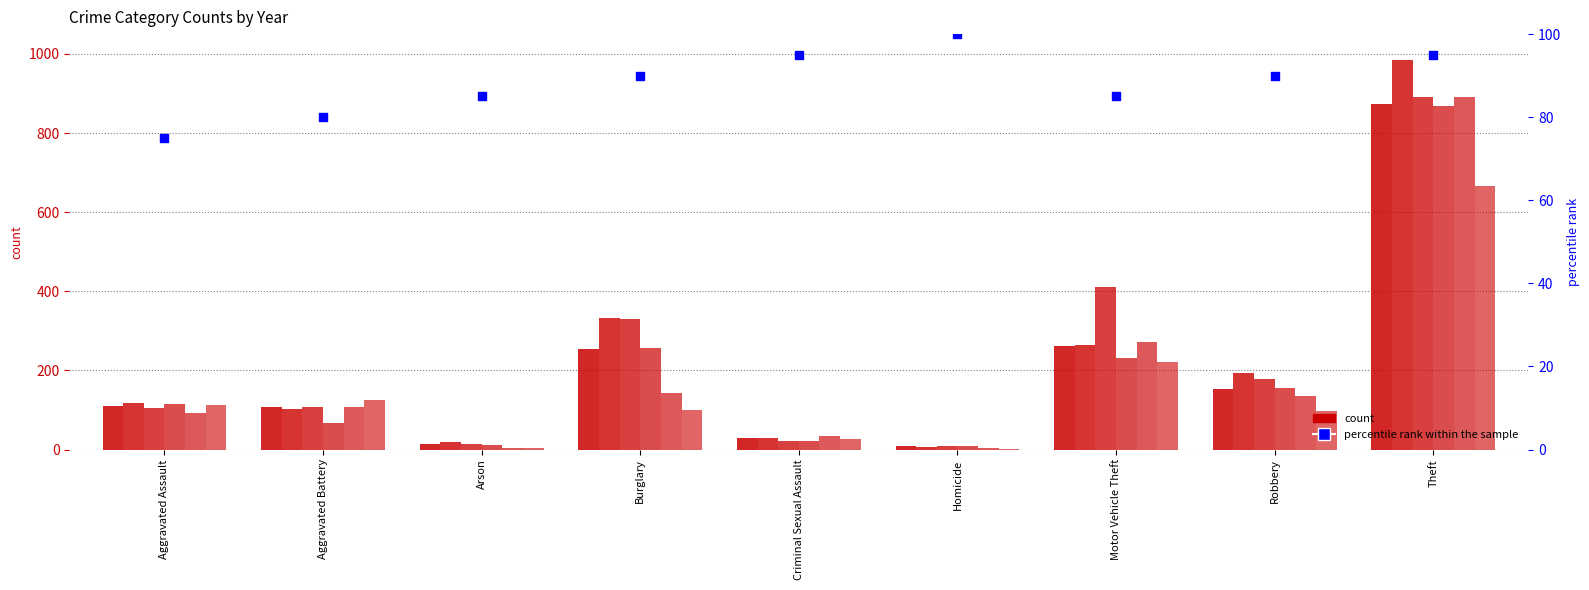

Which has a higher value, Burglary or Motor Vehicle Theft?

Burglary